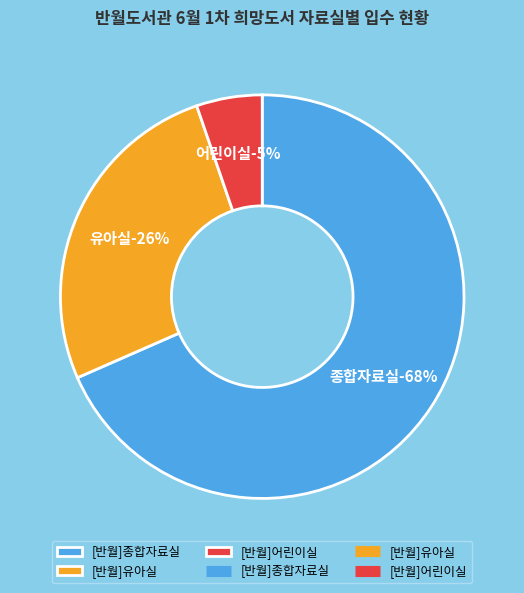

Do [반월]종합자료실 and [반월]유아실 together represent more than half of the pie?

Yes